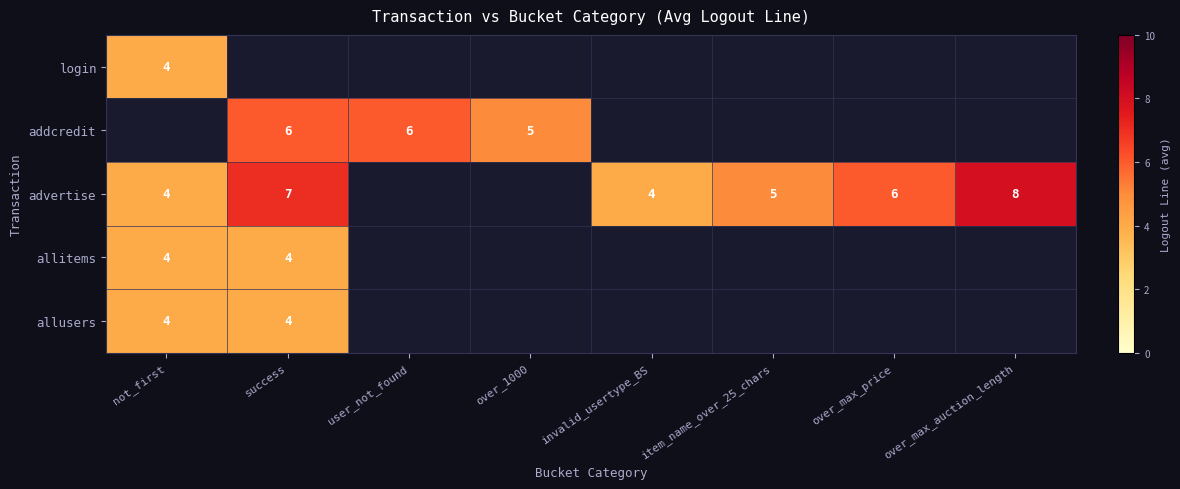

Is the value of allusers at not_first greater than the value of advertise at item_name_over_25_chars?

No